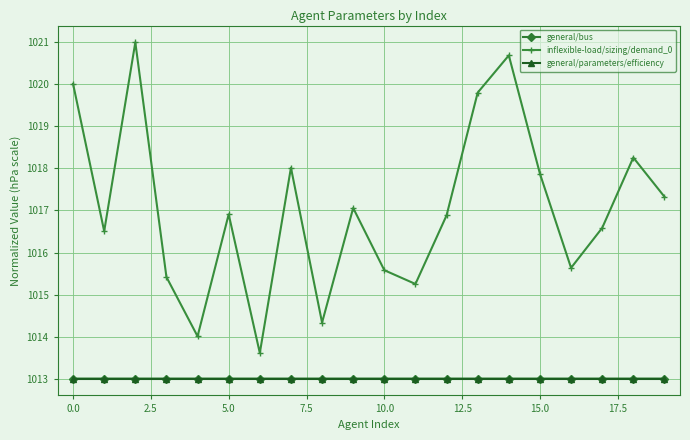

True or false: inflexible-load/sizing/demand_0 and general/parameters/efficiency cross at least once.

False